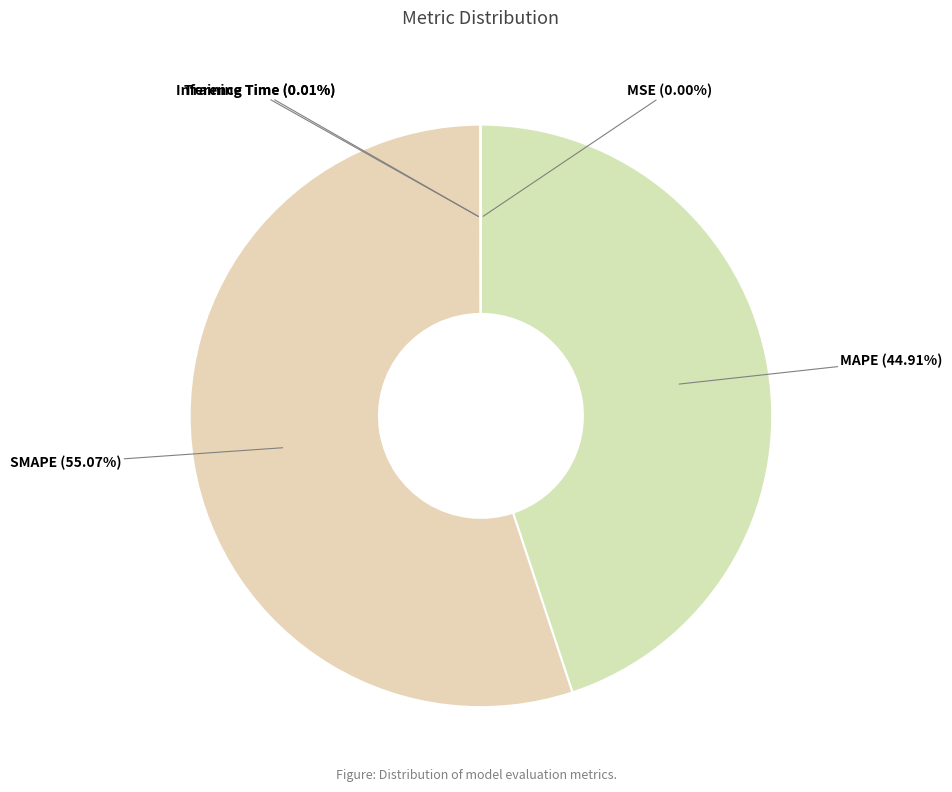

Which category accounts for the majority?

SMAPE